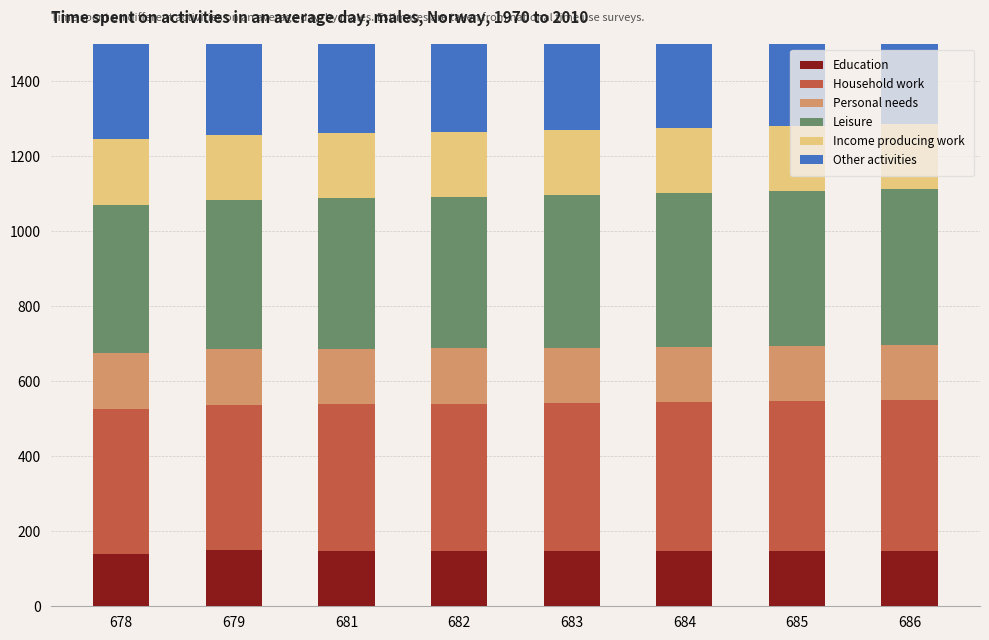

What is the total value across all series at 681?

1663.1